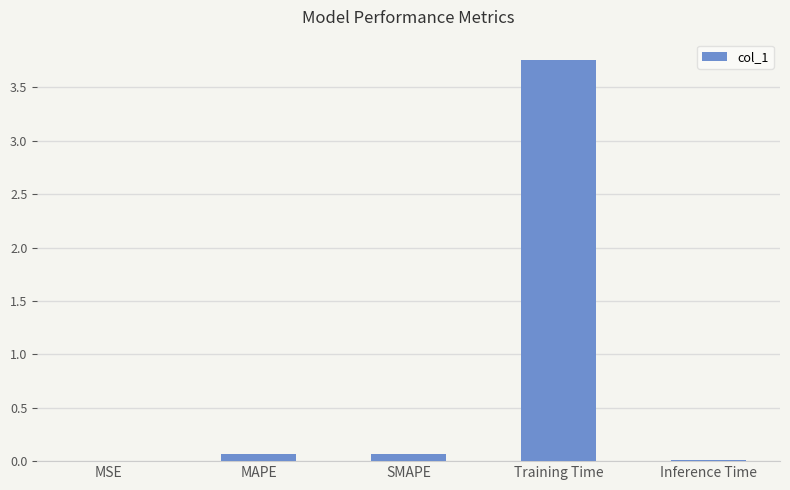

The chart shows a value of 0.1 at MAPE. True or false?

True